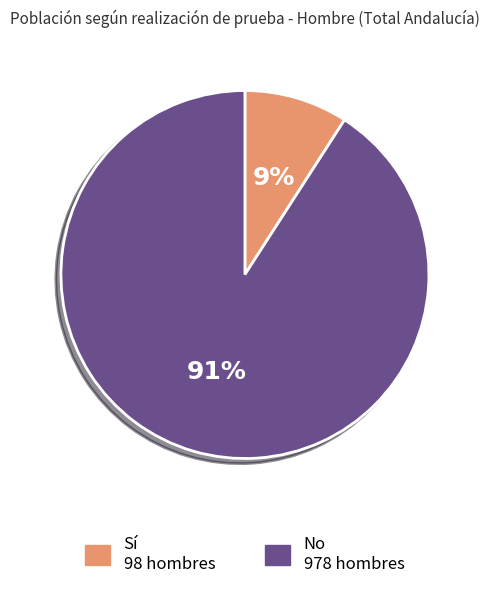

Does any single category account for the majority?

Yes